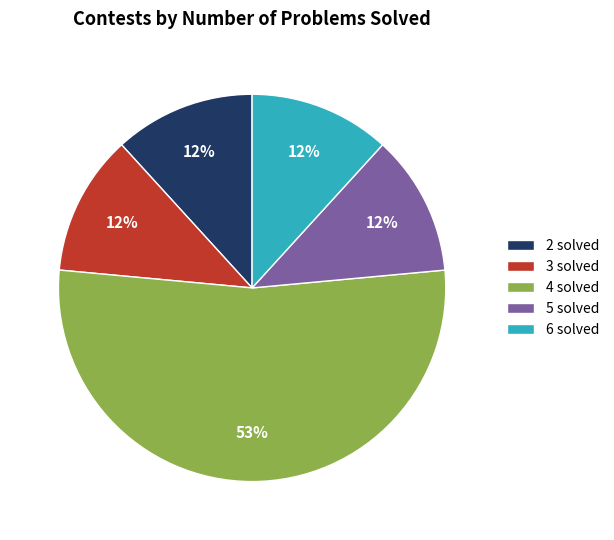

Is the sum of 3 solved and 6 solved greater than half?

No